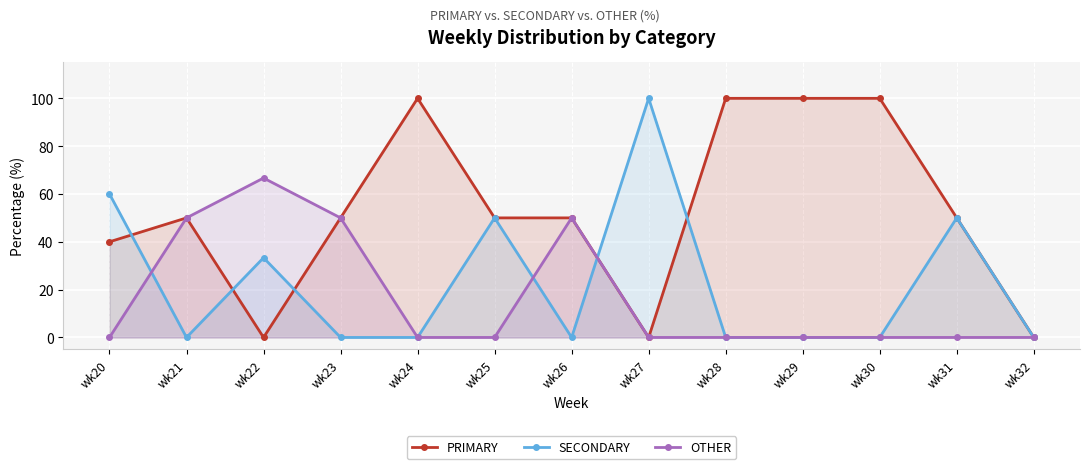

What is the value of the PRIMARY point at the 6th from the left?

50.0